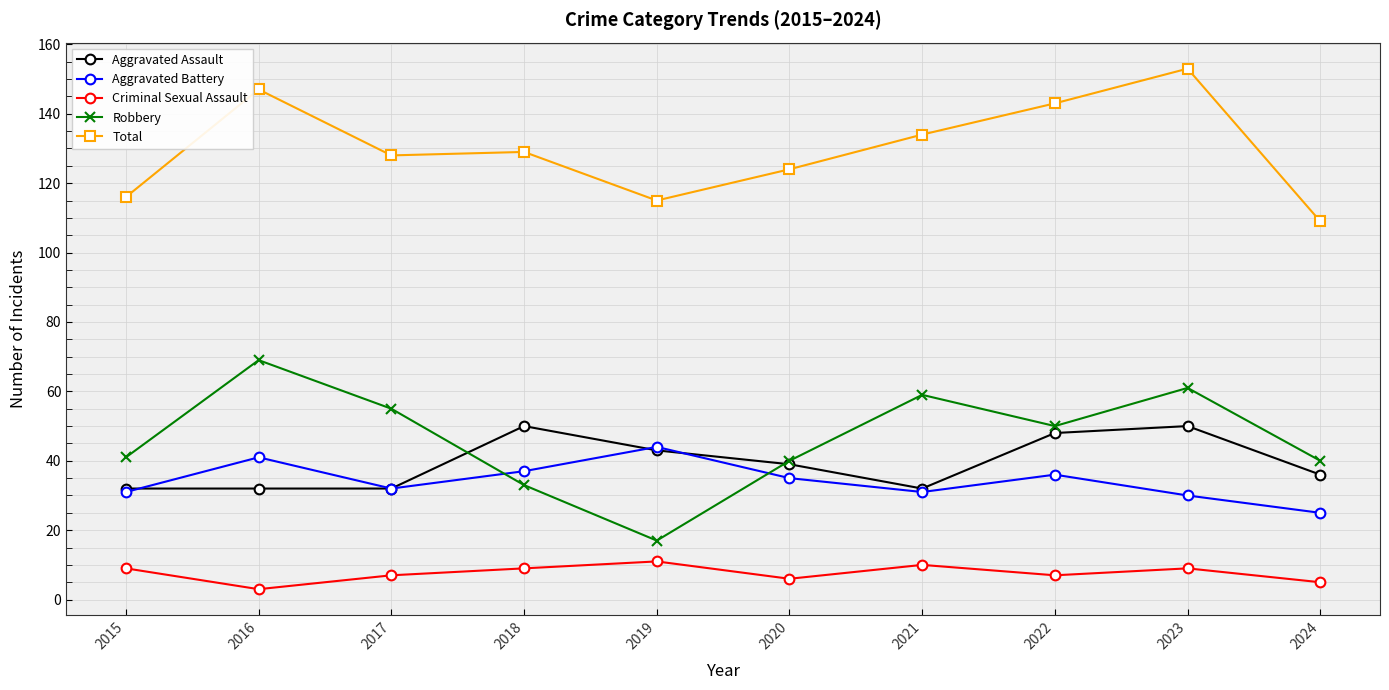

True or false: Total and Robbery intersect in this chart.

False